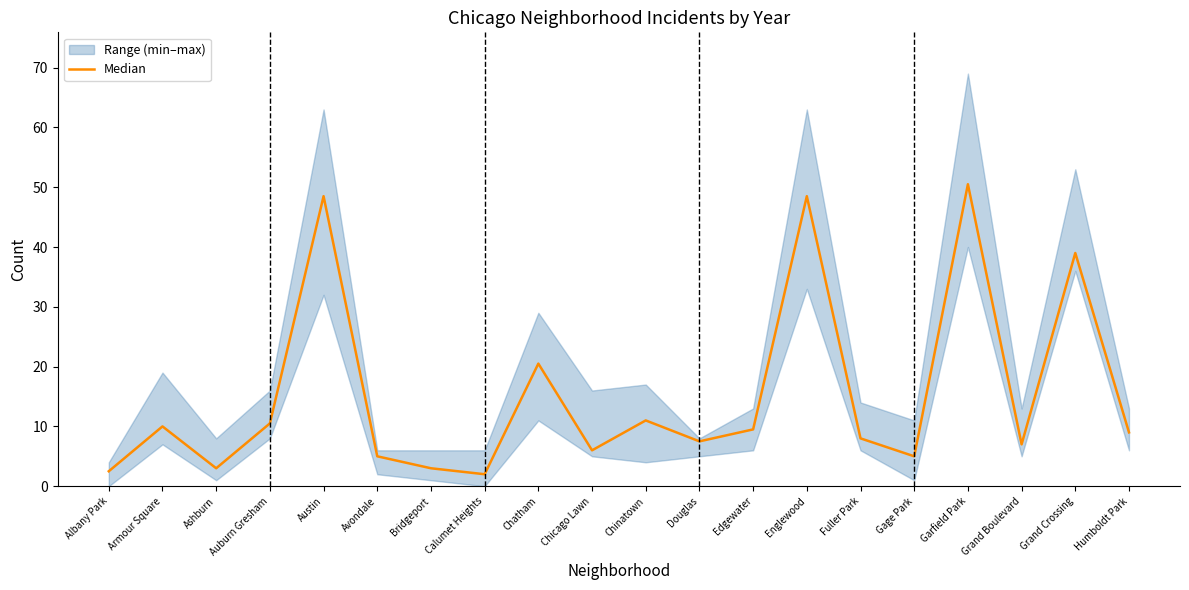

How many lines are shown in the chart?

1